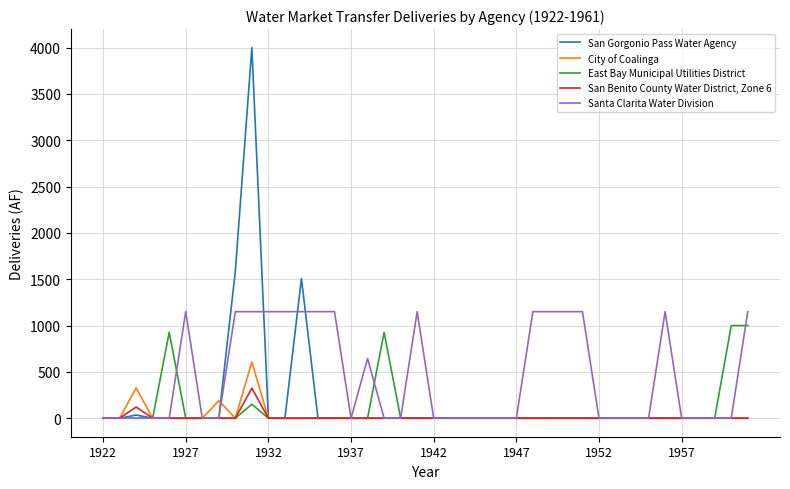

Which series has the largest total across all categories?

Santa Clarita Water Division